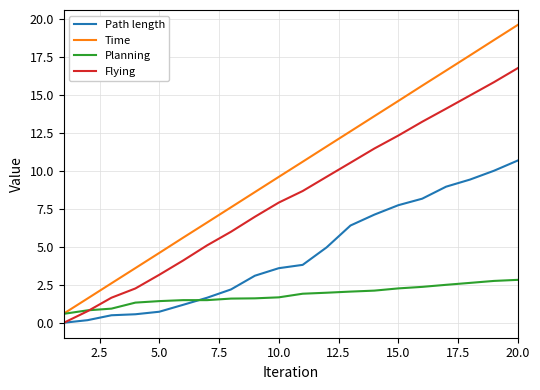

Which series has the largest total across all categories?

Time